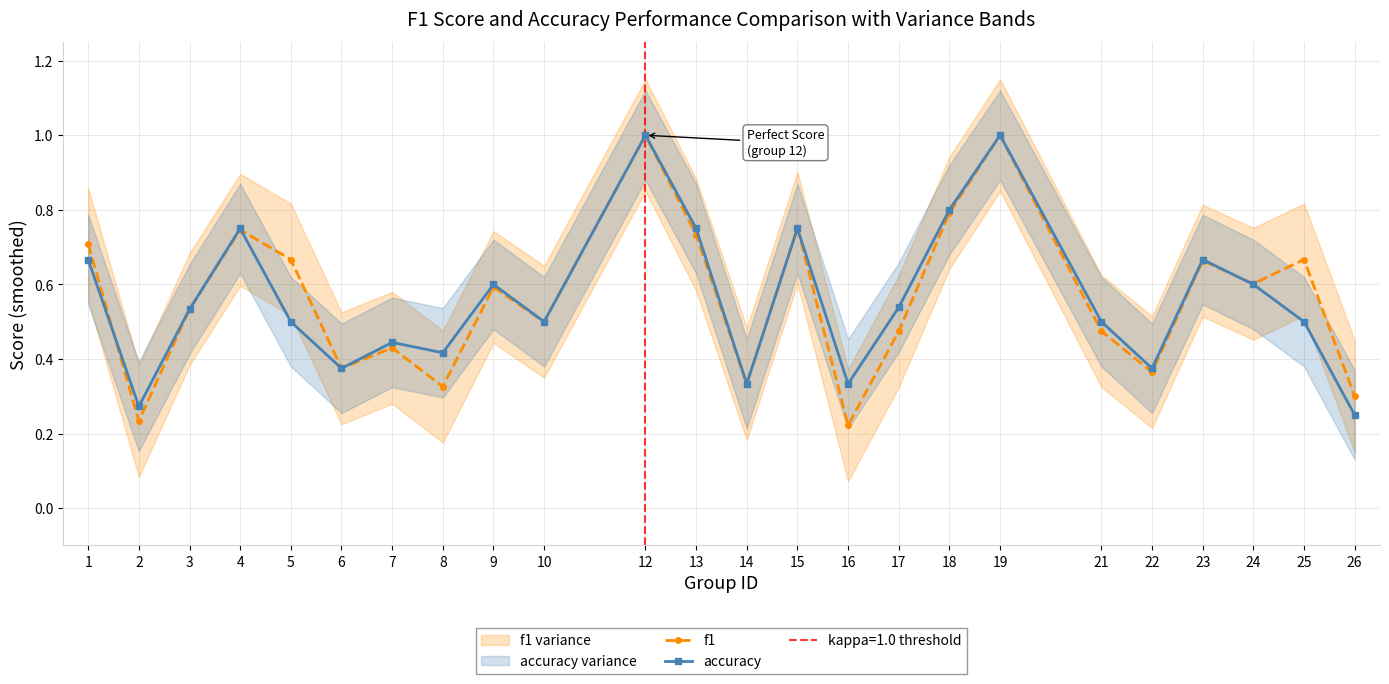

What is the sum of all f1 values?

13.5